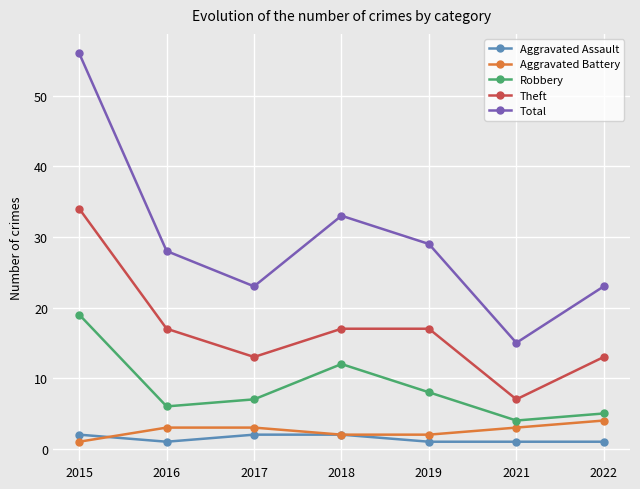

True or false: Theft has more than 1 points higher than both neighbors.

False